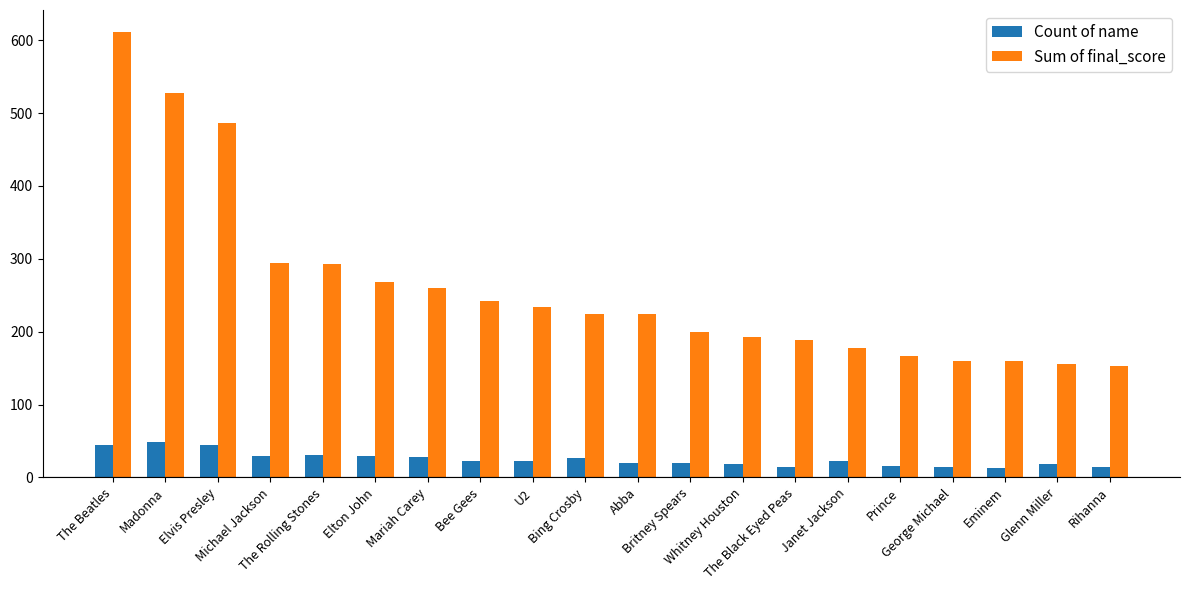

Rank the series at Michael Jackson from lowest to highest value.

Count of name, Sum of final_score